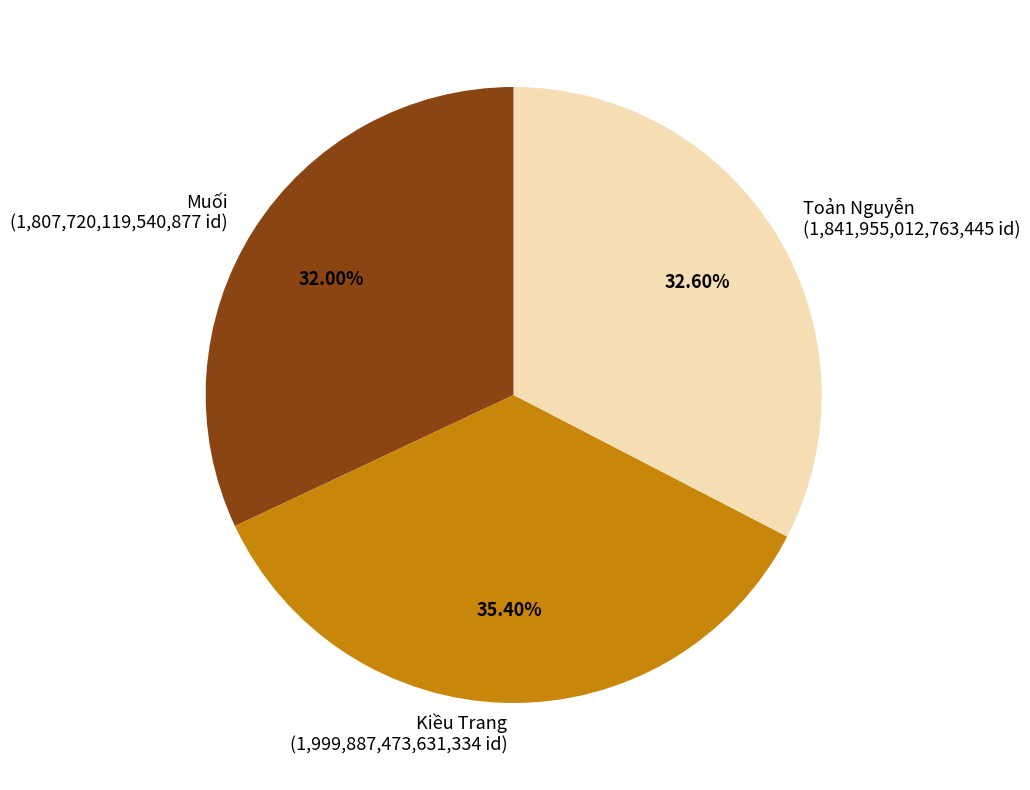

To the nearest percent, what portion does Toản Nguyễn represent?

33%